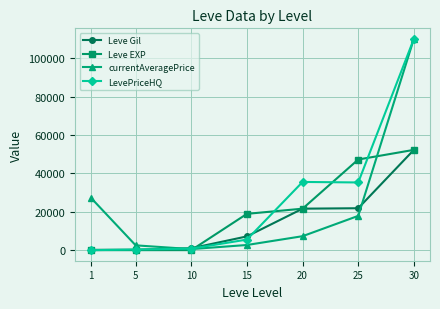

What is the value of the Leve EXP point at the 4th from the left?

18910.0